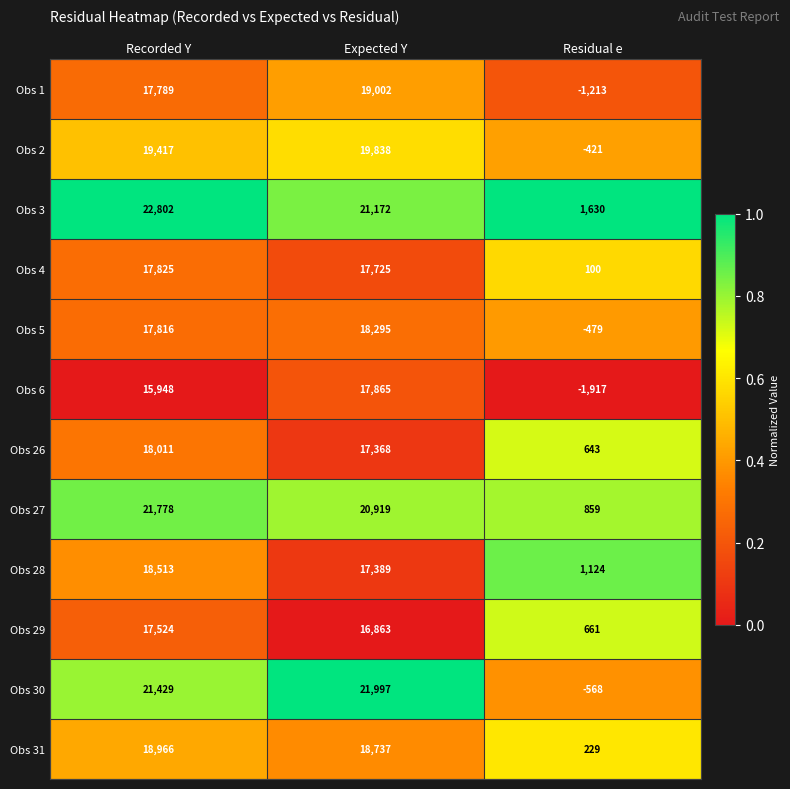

What is the total value across all series at Expected Y?

227170